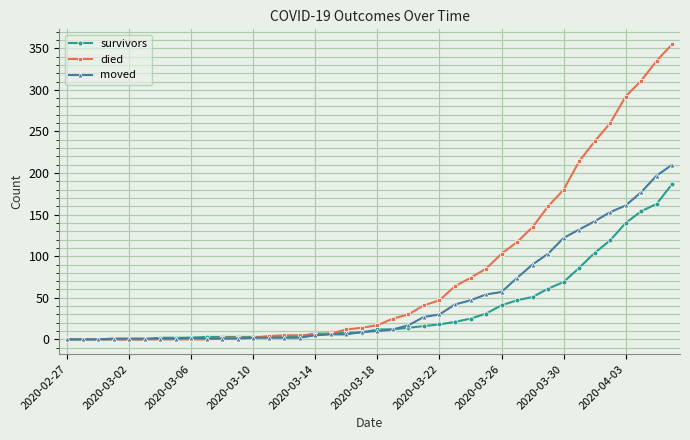

How many lines are shown in the chart?

3